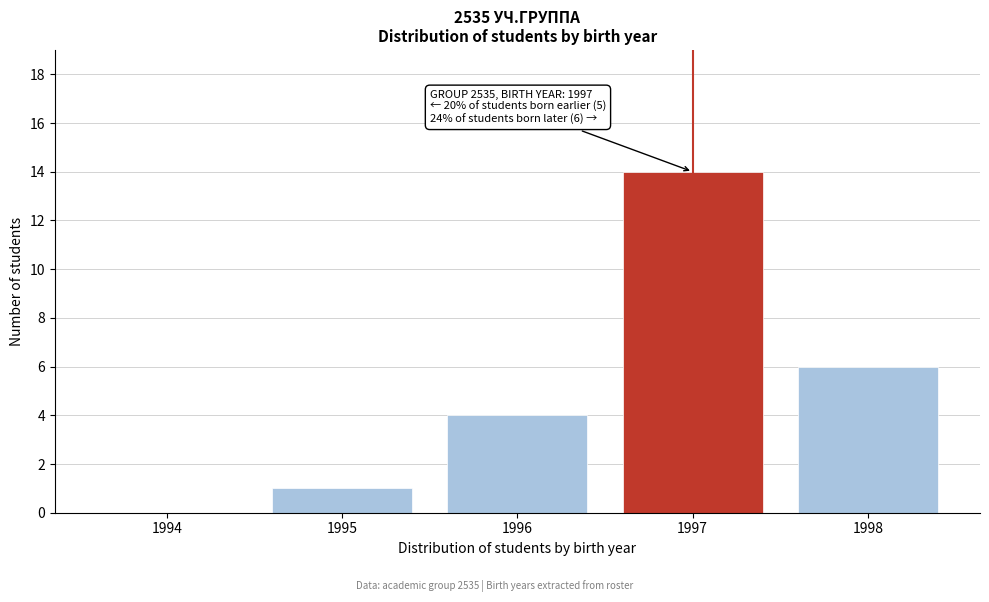

Reading left to right, what are all the values shown in this chart?

1994=0	1995=1	1996=4	1997=14	1998=6